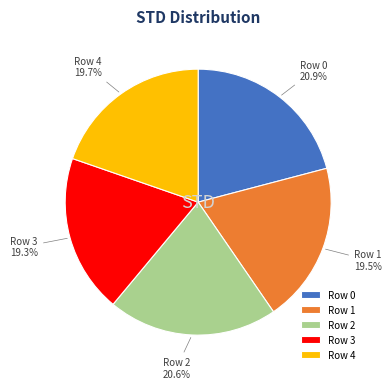

To the nearest percent, what is the difference between the largest and smallest slice percentages?

2%